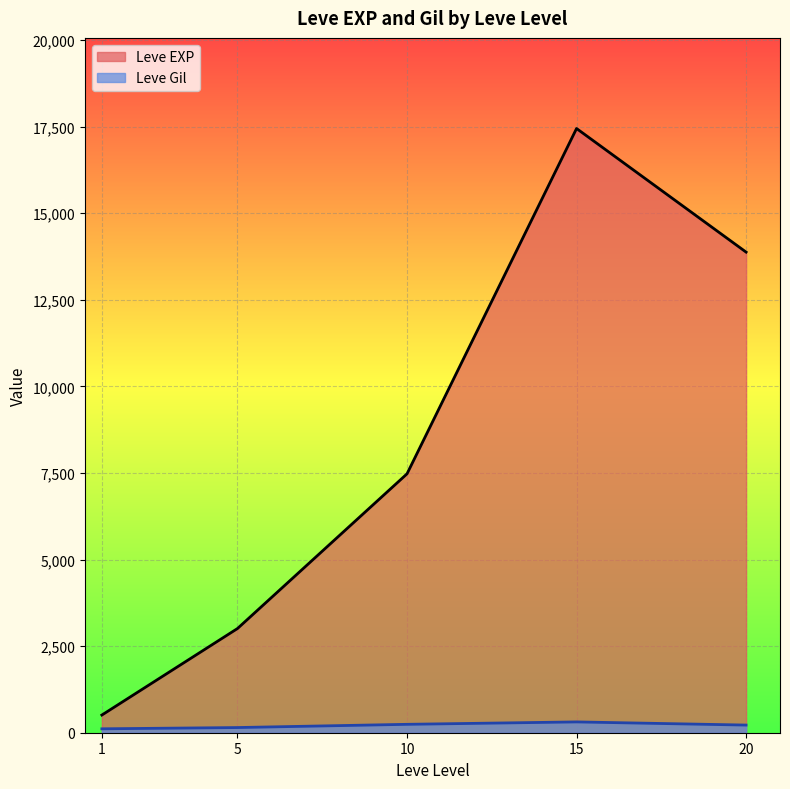

Rank the series by their average value, from highest to lowest.

Leve EXP, Leve Gil